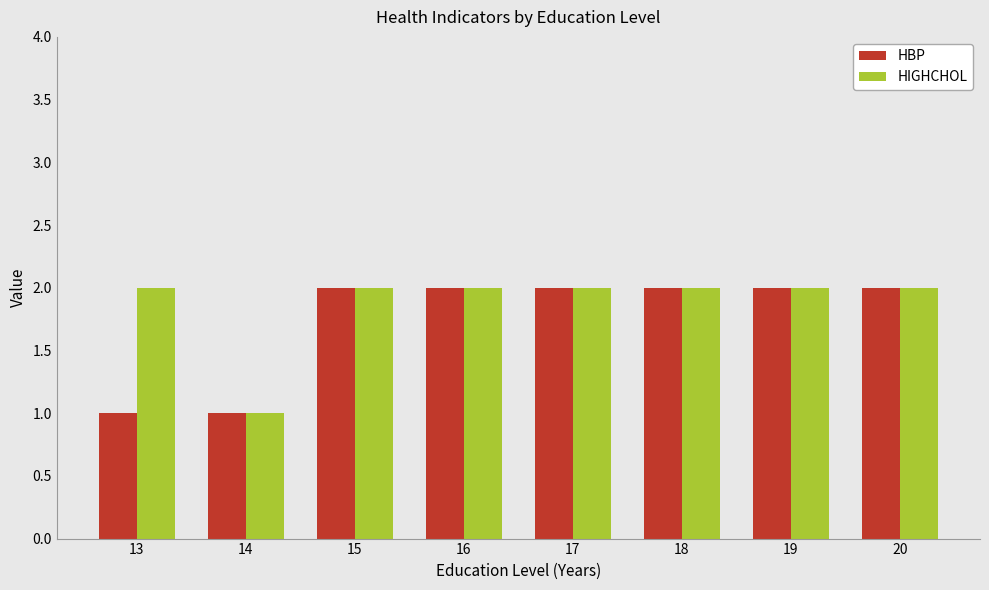

The HIGHCHOL series shows 2 at 17. True or false?

True